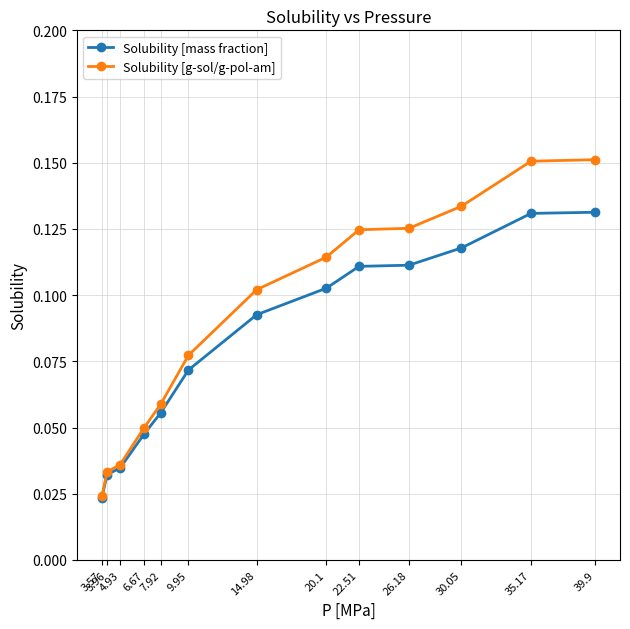

What is the label of the 12th point from the right?

3.96